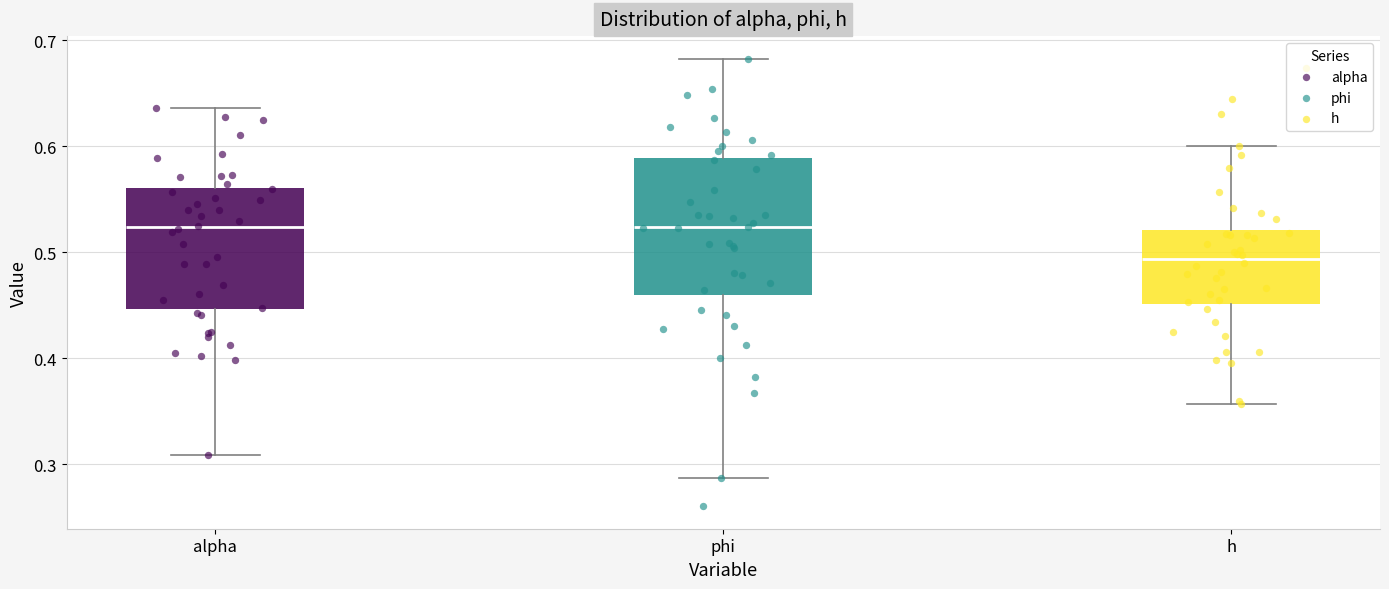

Which box's median line is the lowest?

h